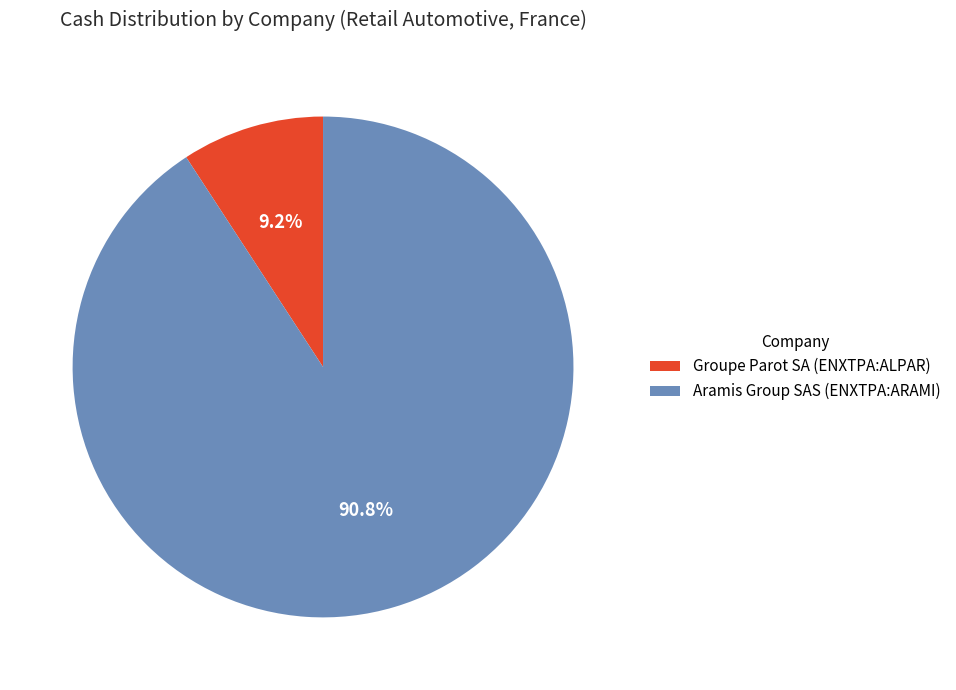

To the nearest percent, what is the average slice percentage?

50%